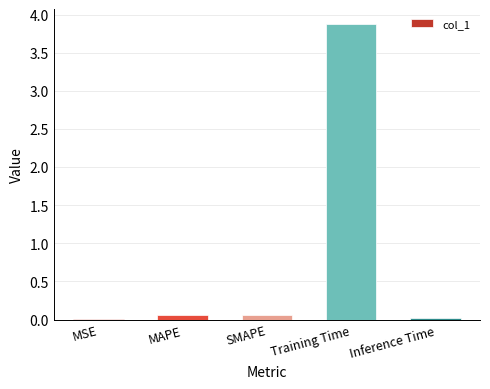

True or false: the data shows 0.0 at Inference Time.

True